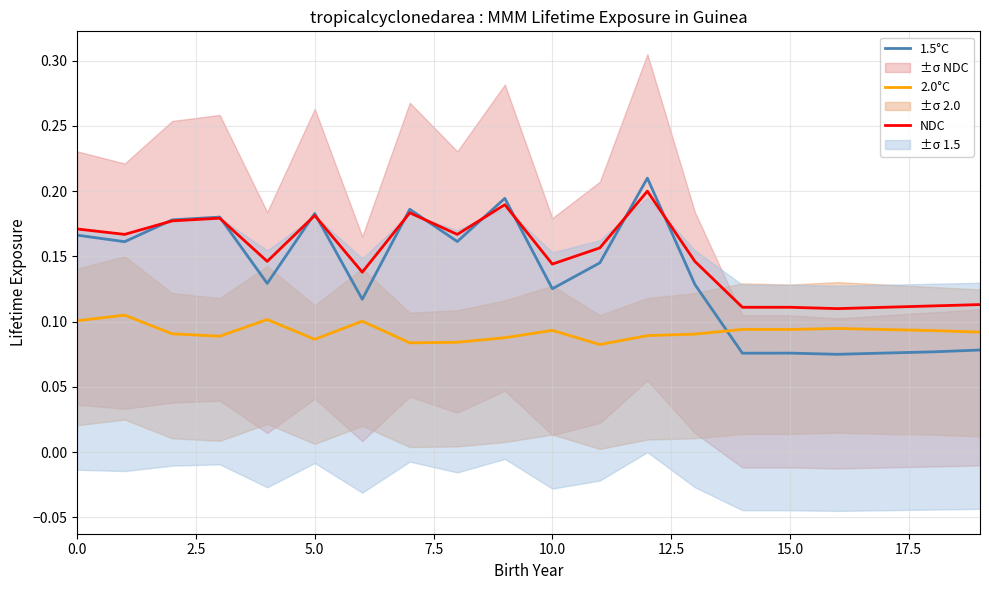

How many times do 1.5°C and 2.0°C cross each other?

1